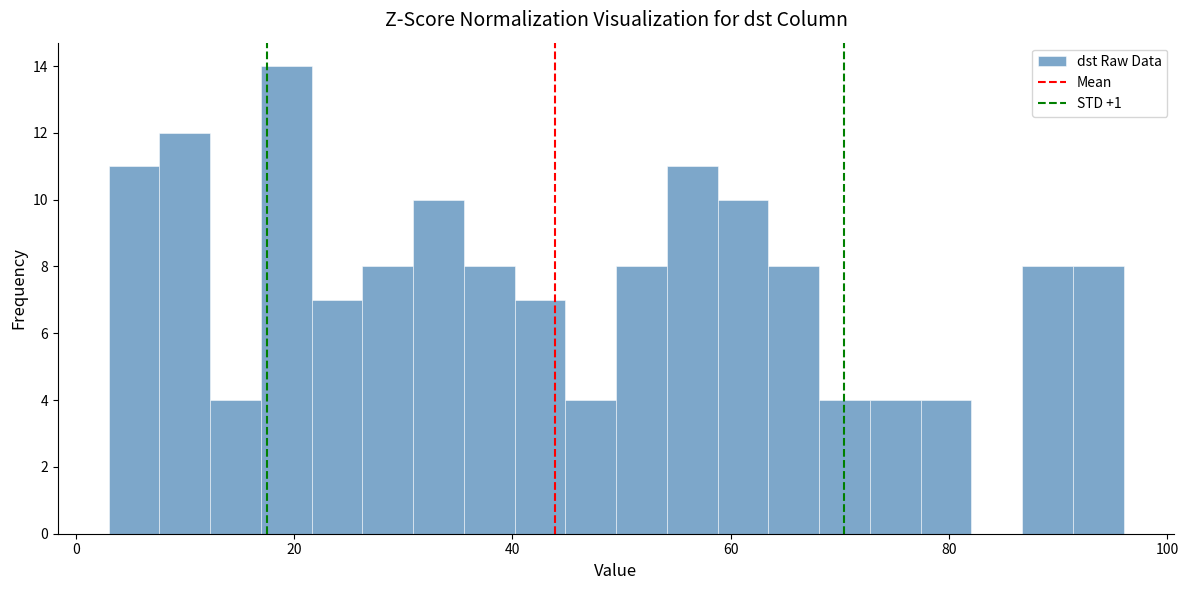

Read against the x-axis, roughly where is the centre of the tallest bar?

20